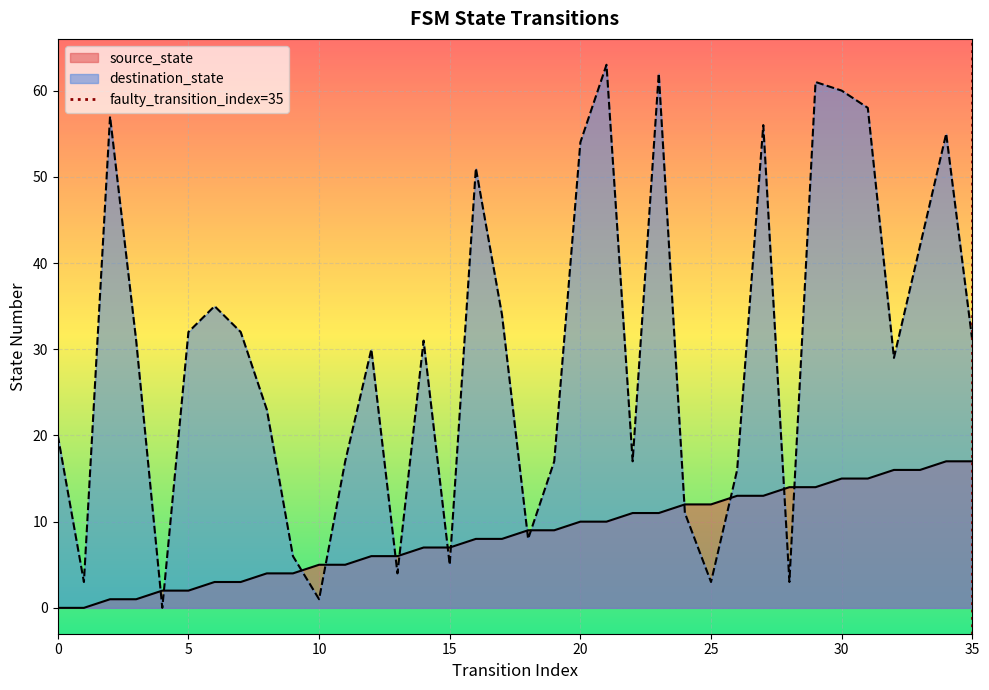

List the labels in order of value, smallest first.

35, 35